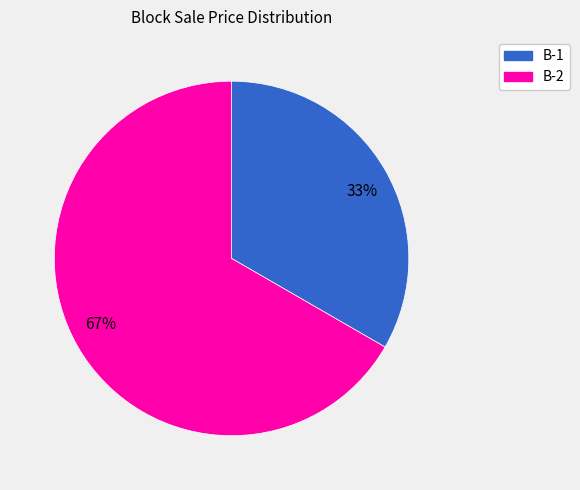

Which category has the smallest portion of the pie?

33%